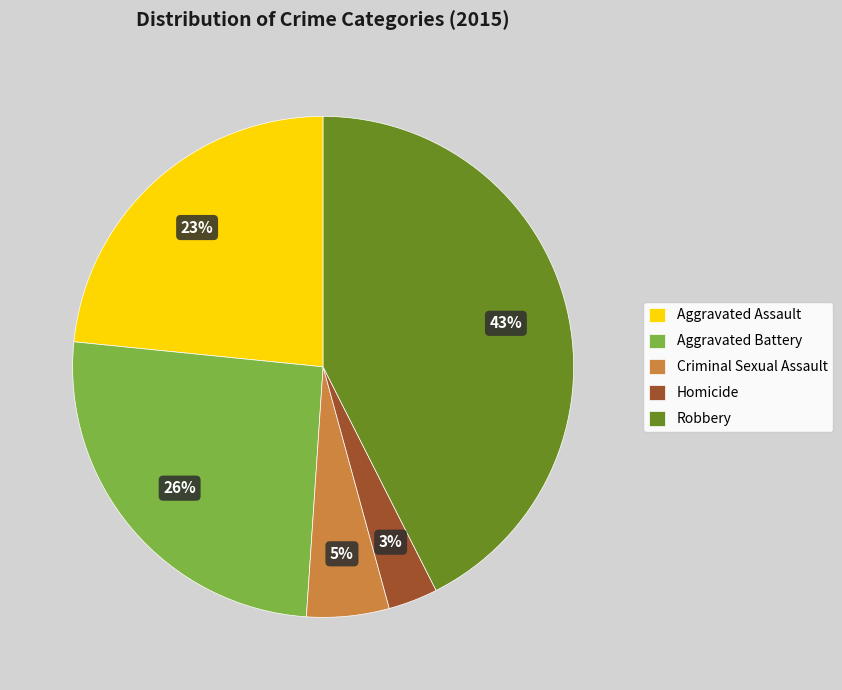

Between Aggravated Assault and Criminal Sexual Assault, which is larger?

Aggravated Assault